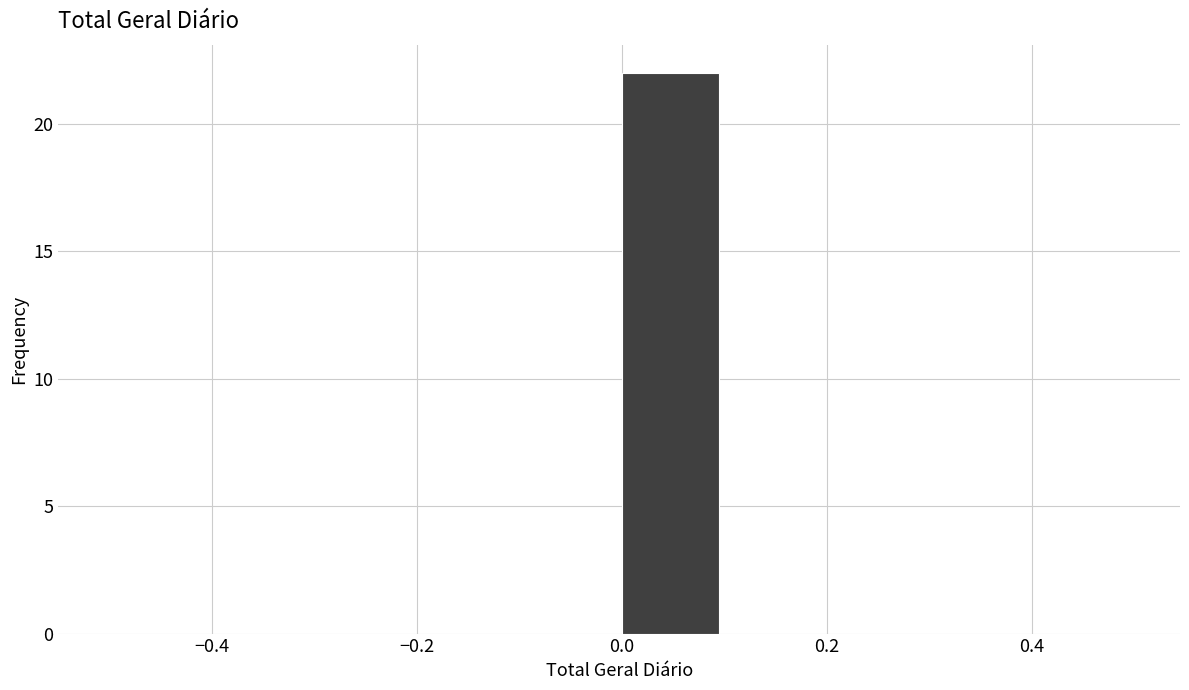

Reading left to right, list every bar in this chart as the range it spans on the x-axis followed by its height. The values are not printed on the chart, so give them approximately, as read against the axis.

-0.5 to -0.4: 0
-0.4 to -0.3: 0
-0.3 to -0.2: 0
-0.2 to -0.1: 0
-0.1 to 0.0: 0
0.0 to 0.1: 22
0.1 to 0.2: 0
0.2 to 0.3: 0
0.3 to 0.4: 0
0.4 to 0.5: 0